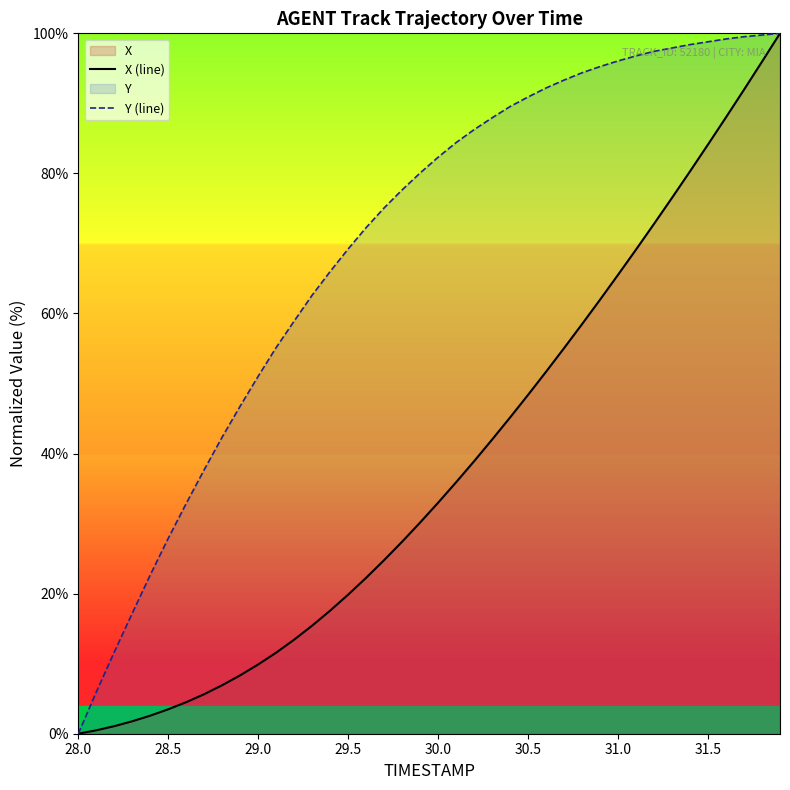

What is the approximate value of Y (line) at 31.5?

98.8